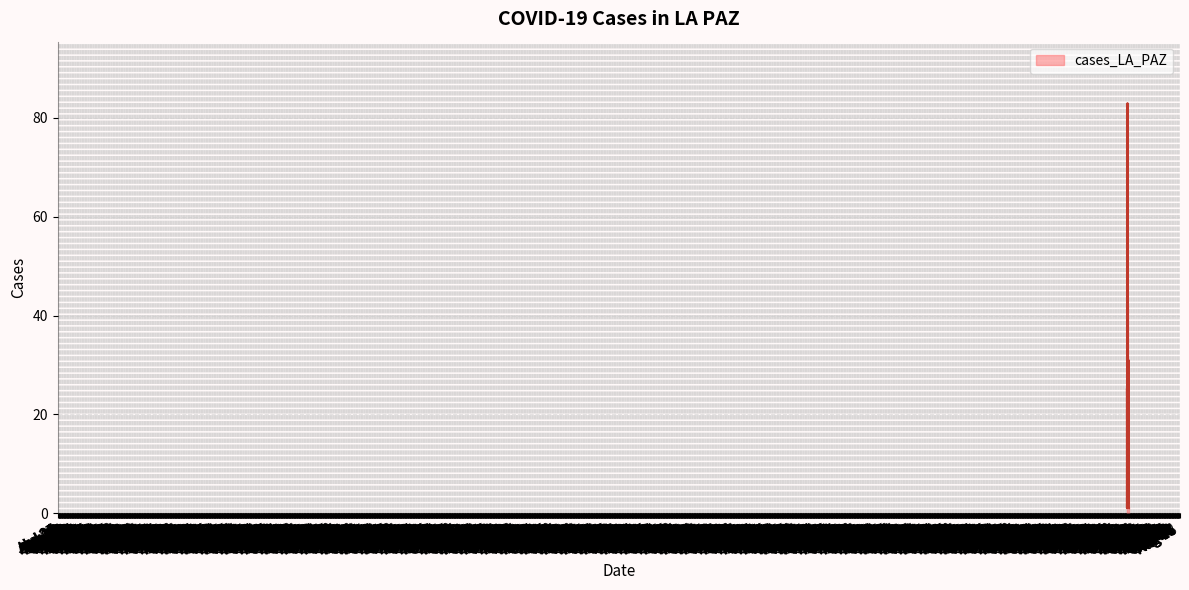

What is the maximum value shown in the chart?

83